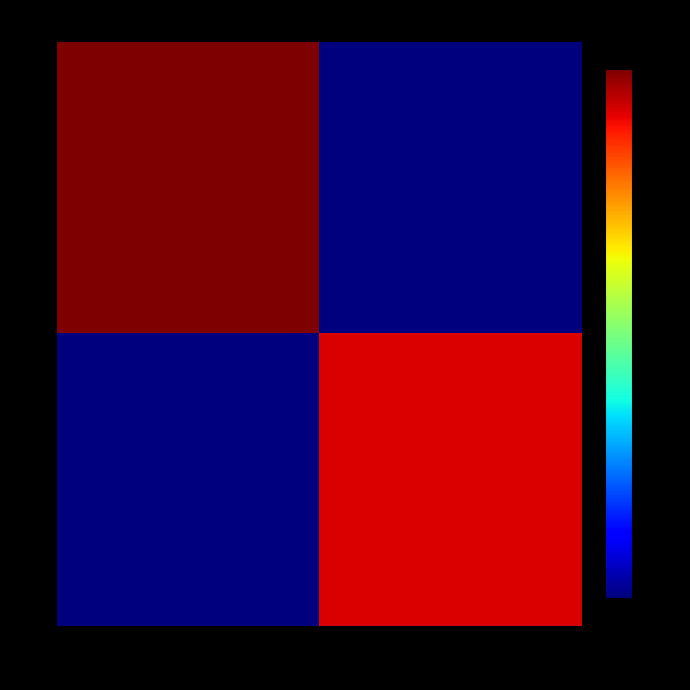

Which has a higher value, video or other?

video